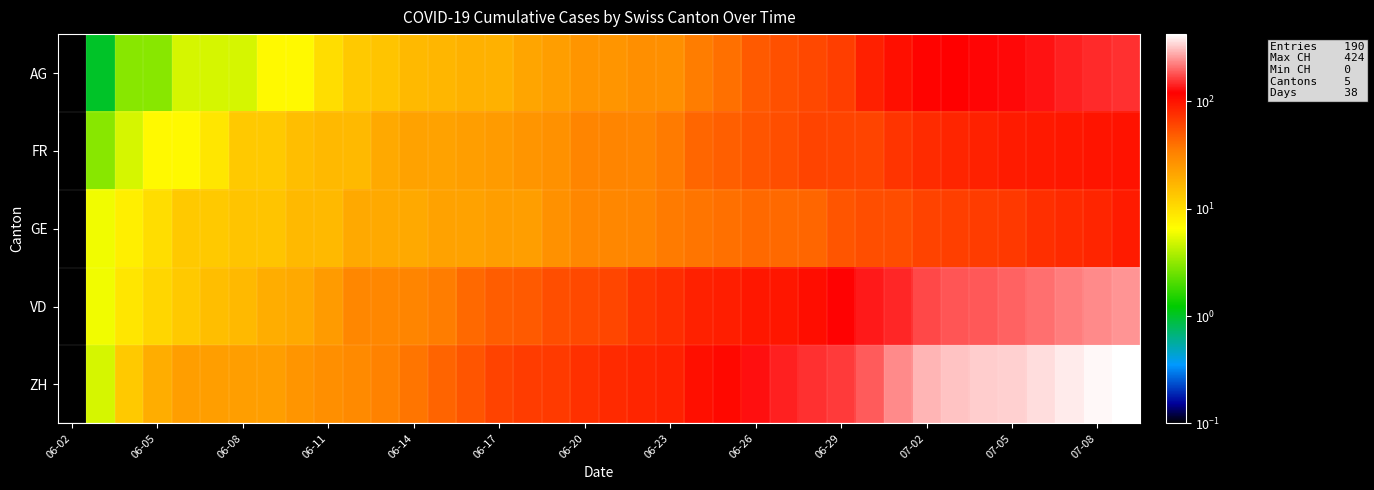

Which series has the widest spread of values?

ZH